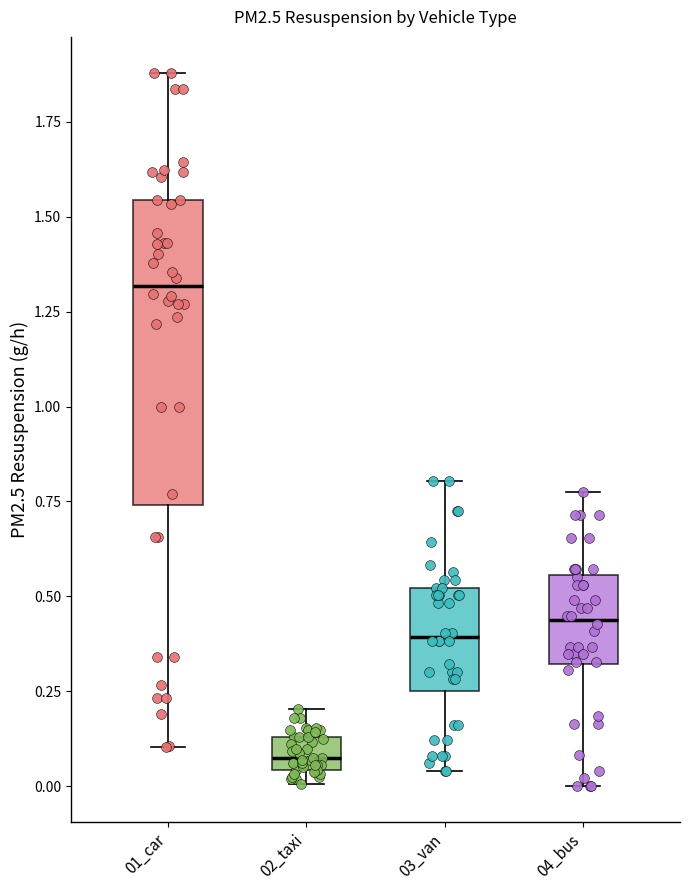

Which box's median line is the highest?

01_car